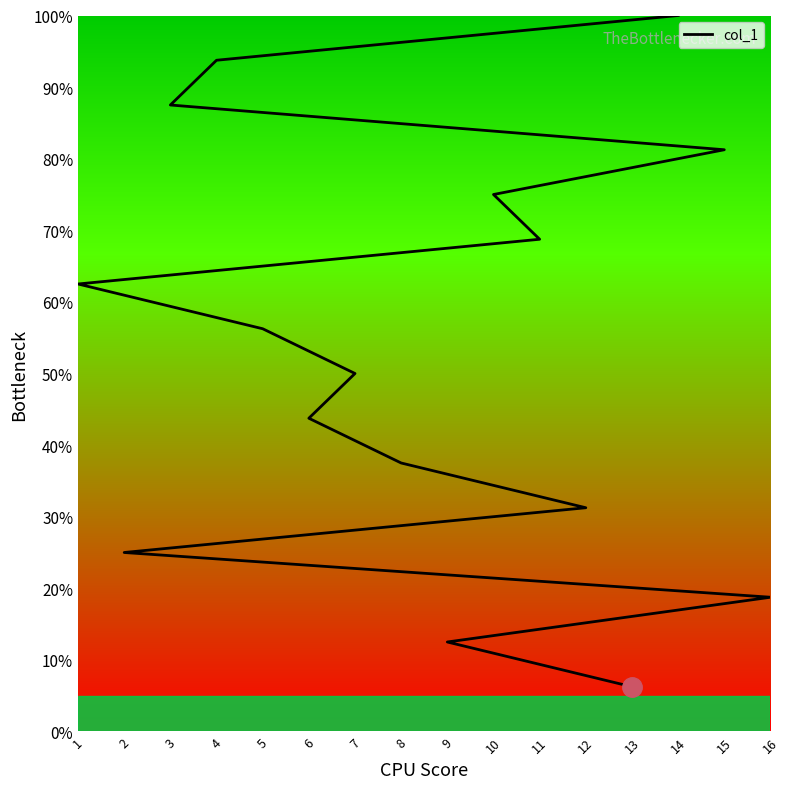

Count the number of categories in the chart.

16